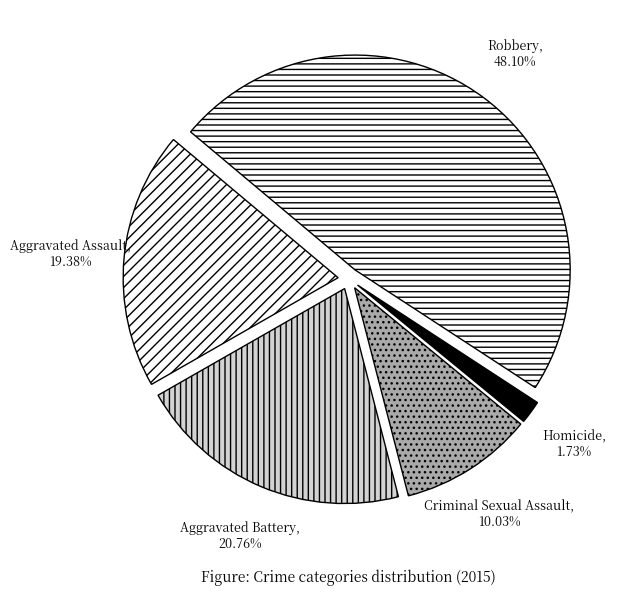

To the nearest percent, what portion does Robbery represent?

48%